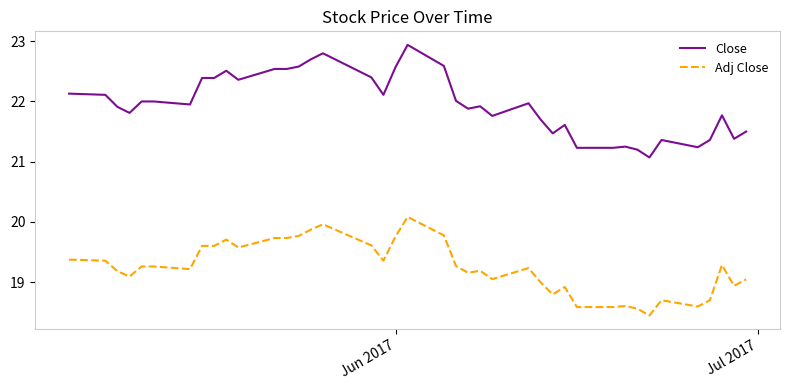

Which series has the largest range (max minus min)?

Close